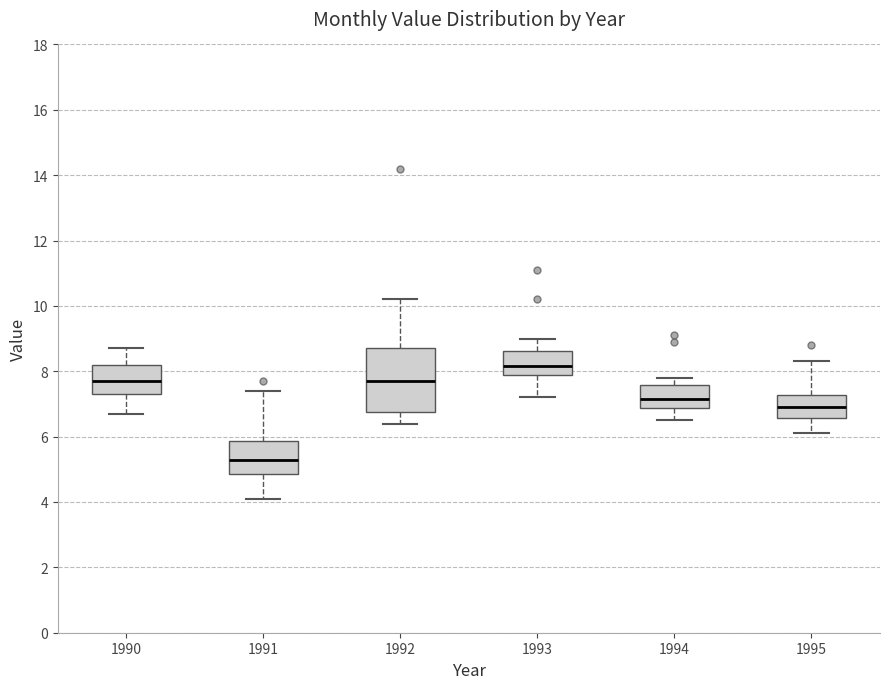

Reading left to right, transcribe this box plot: for each box, give where its median line is, the range the box spans, and where its two whiskers end, as read against the y-axis. The values are not printed on the chart, so give them approximately, as read against the axis.

1990: median 7.8, box 7.4 to 8.2, whiskers 6.8 to 8.8
1991: median 5.4, box 4.8 to 5.8, whiskers 4.2 to 7.4
1992: median 7.8, box 6.8 to 8.8, whiskers 6.4 to 10.2
1993: median 8.2, box 7.8 to 8.6, whiskers 7.2 to 9.0
1994: median 7.2, box 6.8 to 7.6, whiskers 6.6 to 7.8
1995: median 7.0, box 6.6 to 7.2, whiskers 6.2 to 8.4